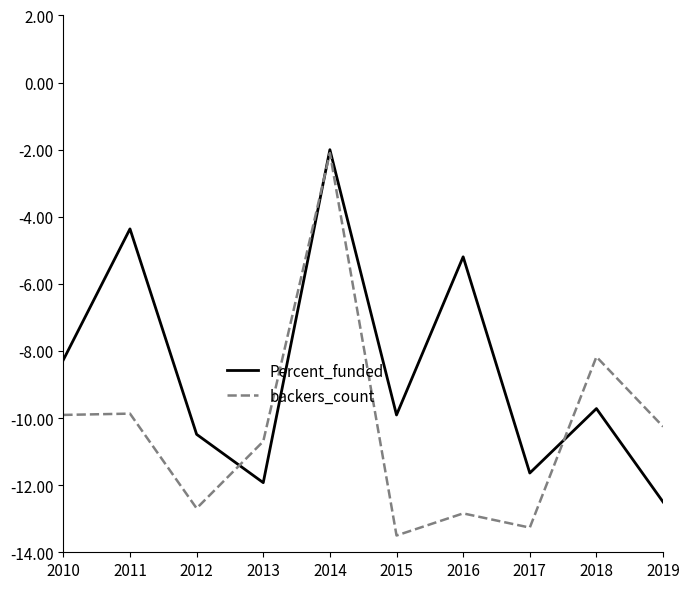

Which category has the lowest value in the Percent_funded series?

2019